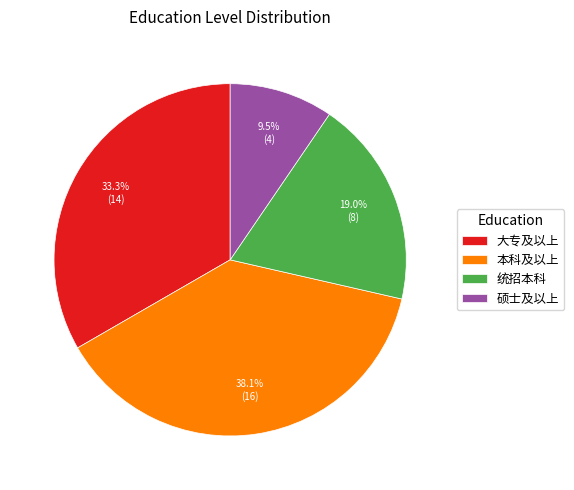

Rank the categories by value from lowest to highest.

硕士及以上, 统招本科, 大专及以上, 本科及以上